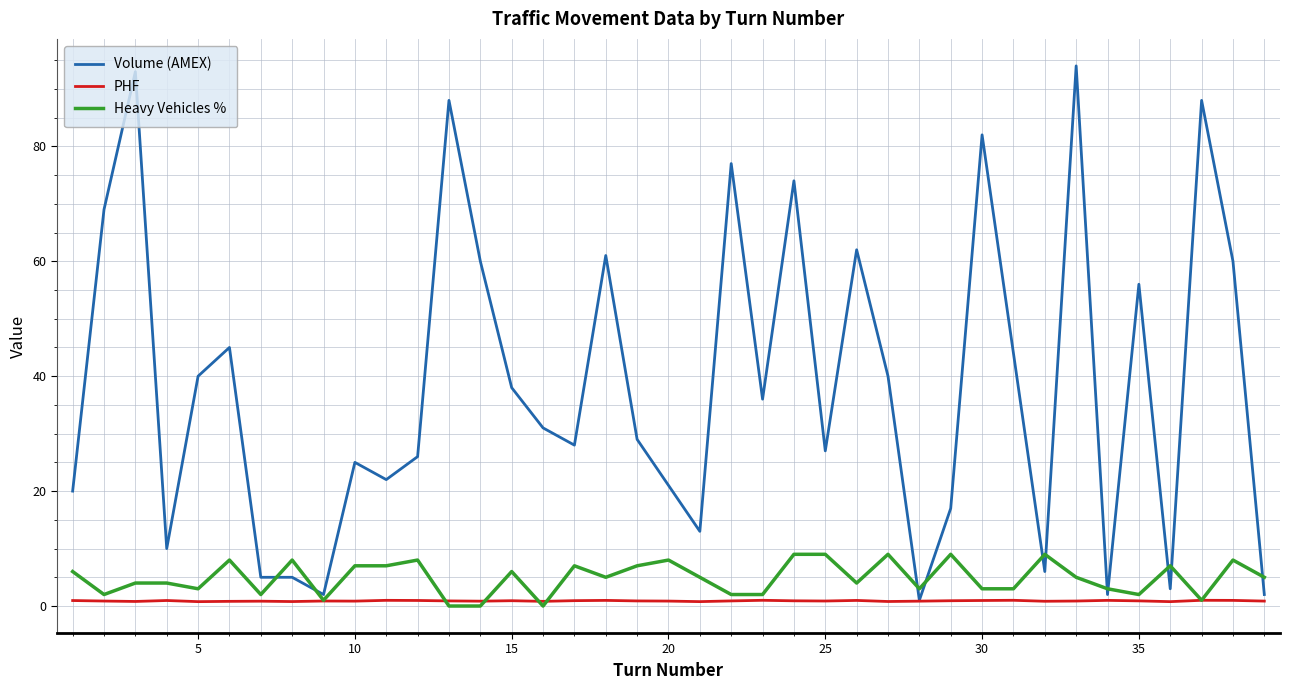

What is the maximum value for Volume (AMEX)?

94.0